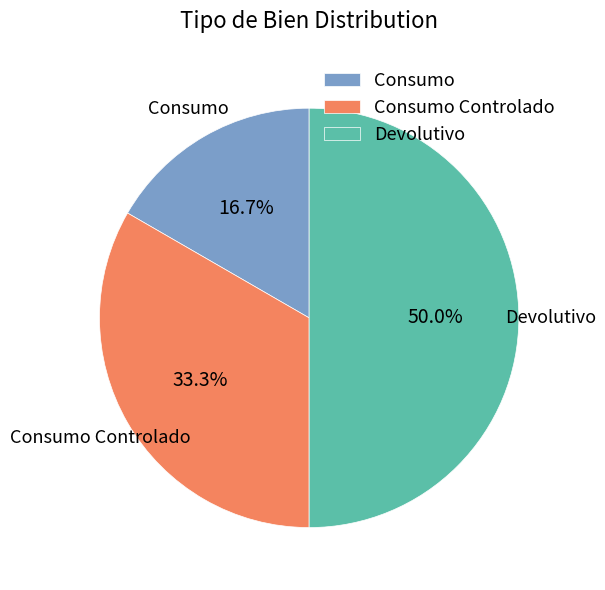

Which category has the smallest portion of the pie?

Consumo